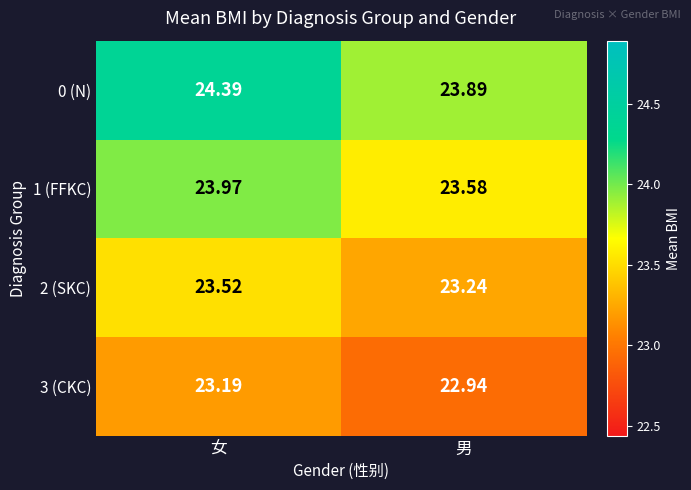

Which series changed the most between 女 and 男?

0 (N)